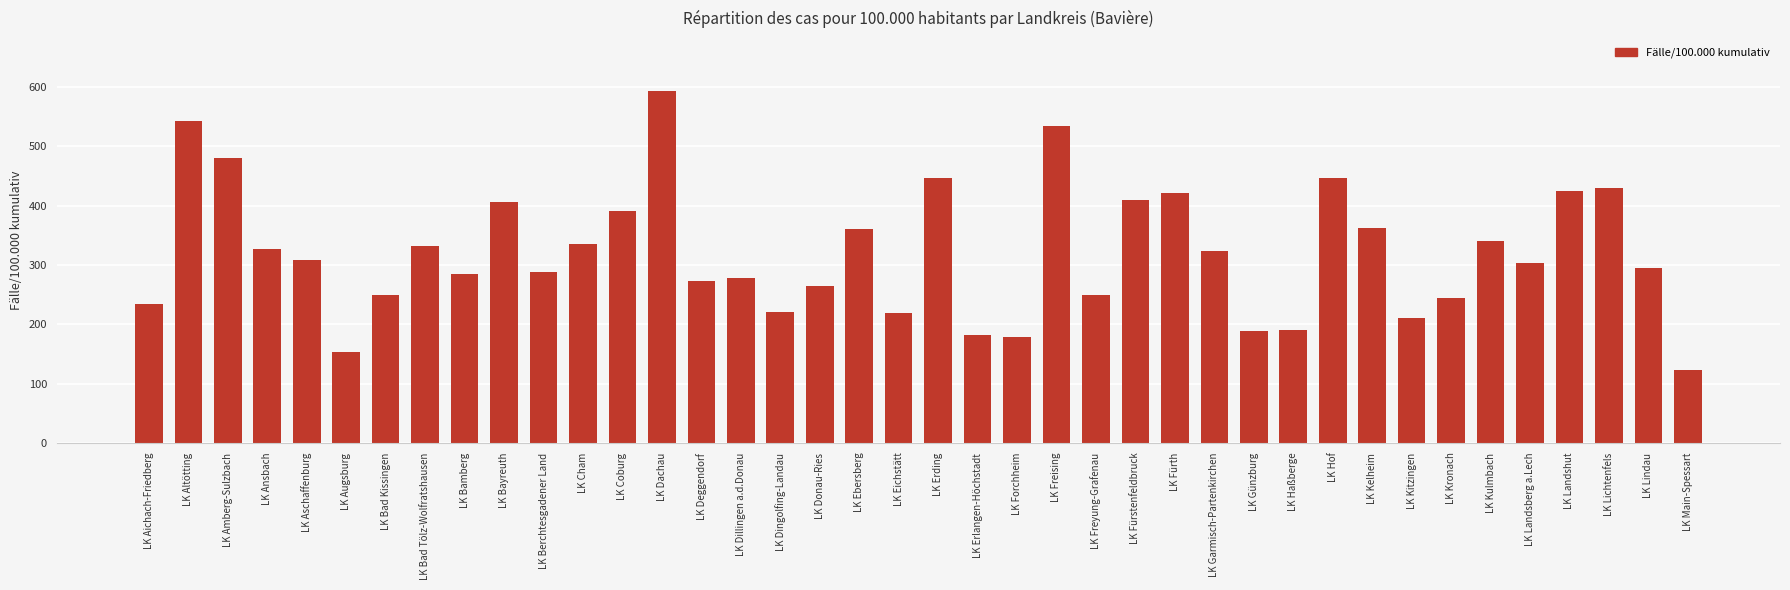

Count the number of values greater than 307.

20